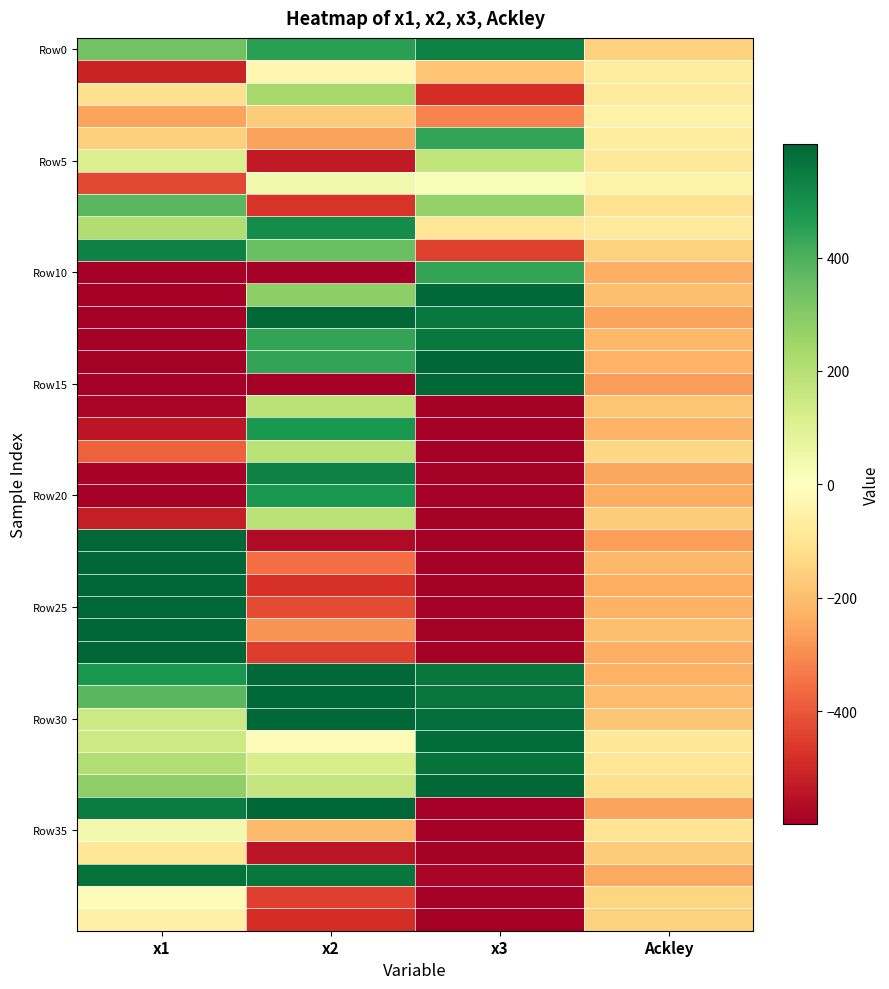

What is the smallest value displayed?

-600.0